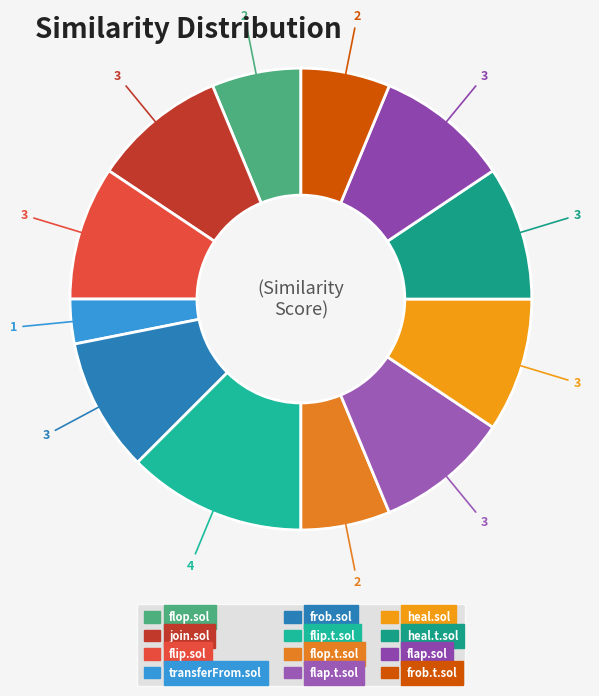

To the nearest percent, what is the difference between the flop.sol and flip.sol slice percentages?

3%